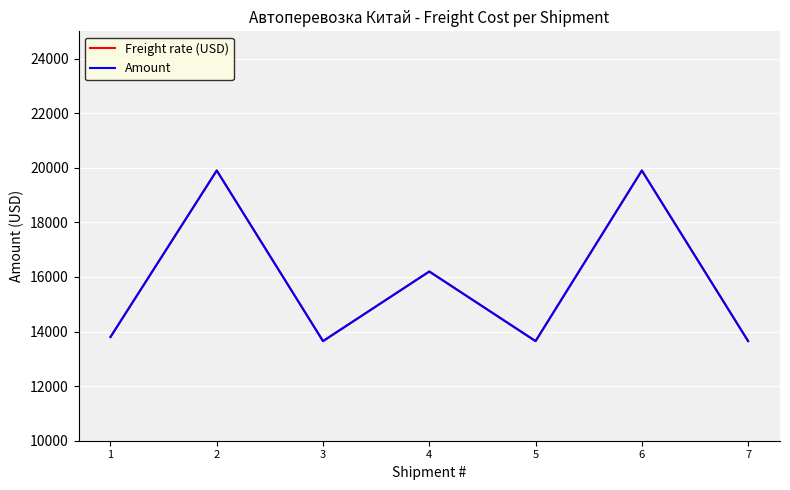

True or false: Amount and Freight rate (USD) cross at least once.

False